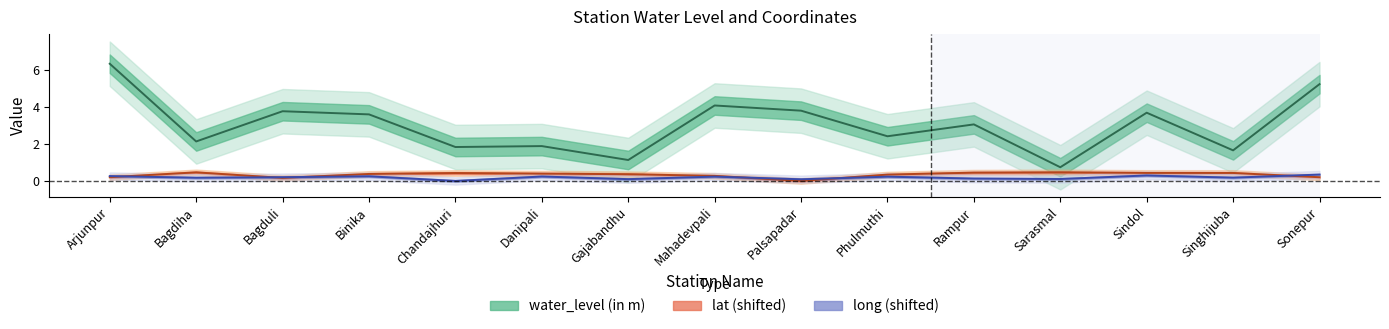

Rank the series by their maximum value, from lowest to highest.

long, lat, water_level (in m)